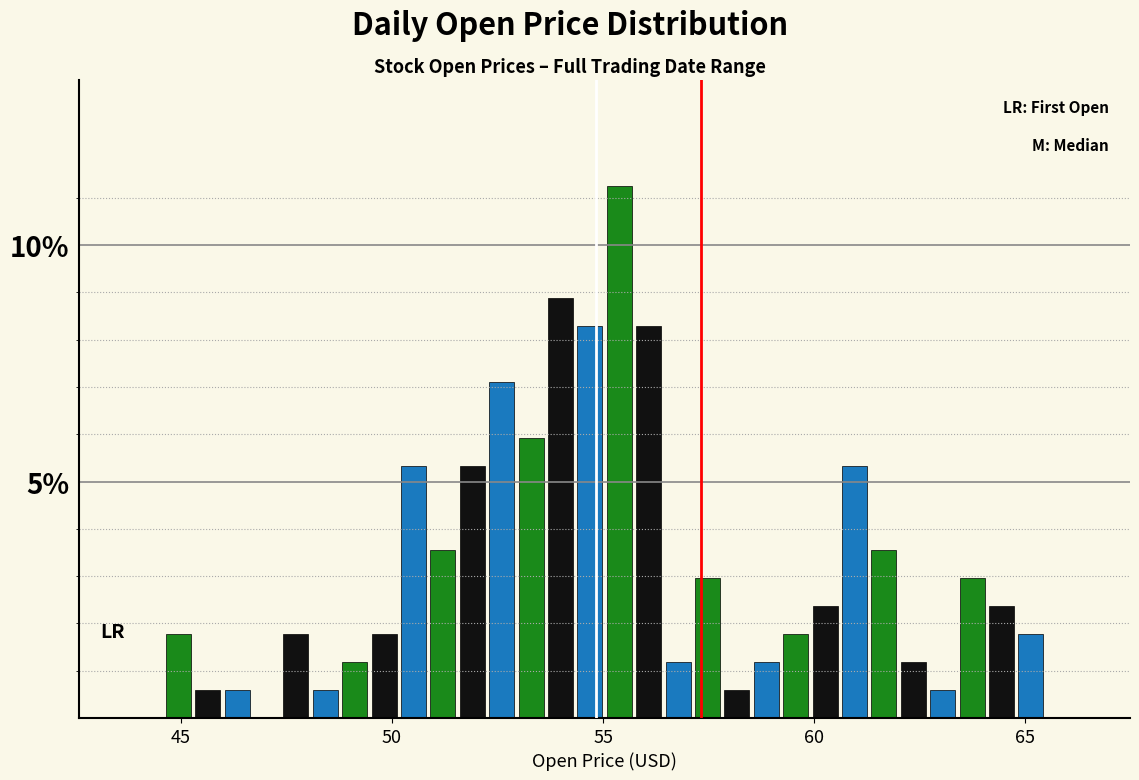

Around what value on the x-axis is the tallest bar? Give the approximate position of its centre, as read against the axis.

55.5